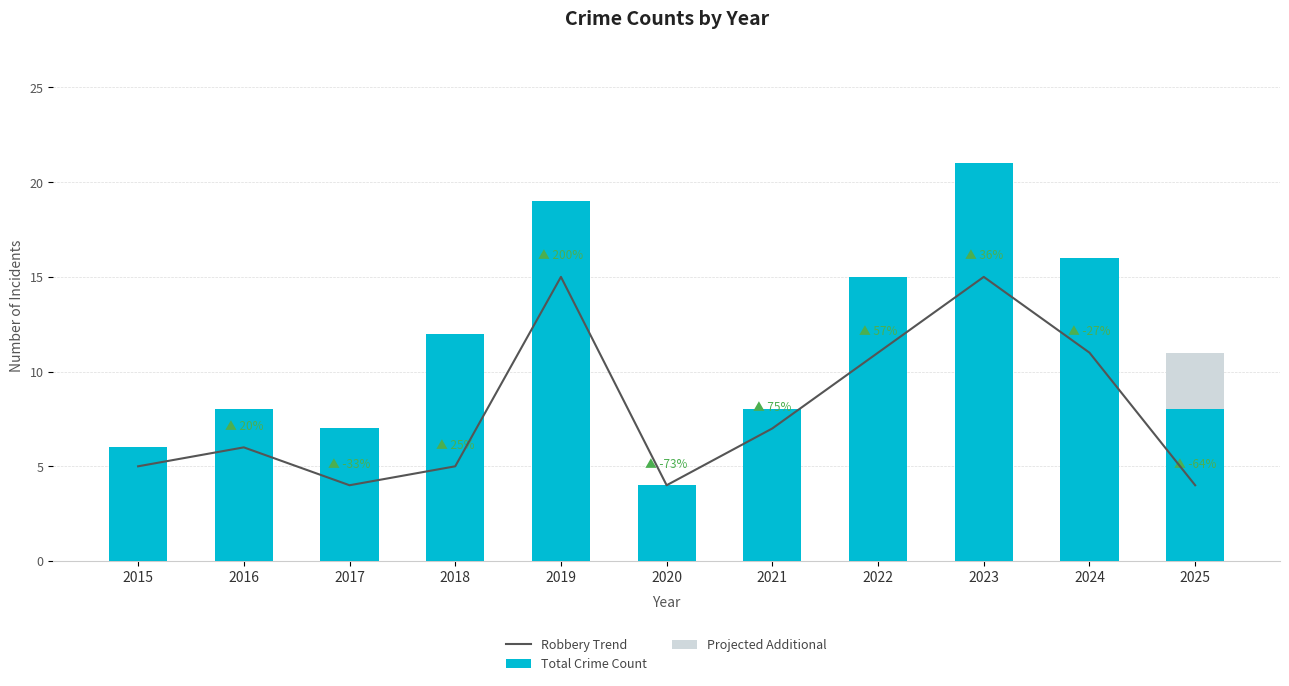

Reading right to left, transcribe all the data shown in this chart.

Robbery Trend: 4	11	15	11	7	4	15	5	4	6	5
Total Crime Count: 8	16	21	15	8	4	19	12	7	8	6
Projected Additional: 3	0	0	0	0	0	0	0	0	0	0